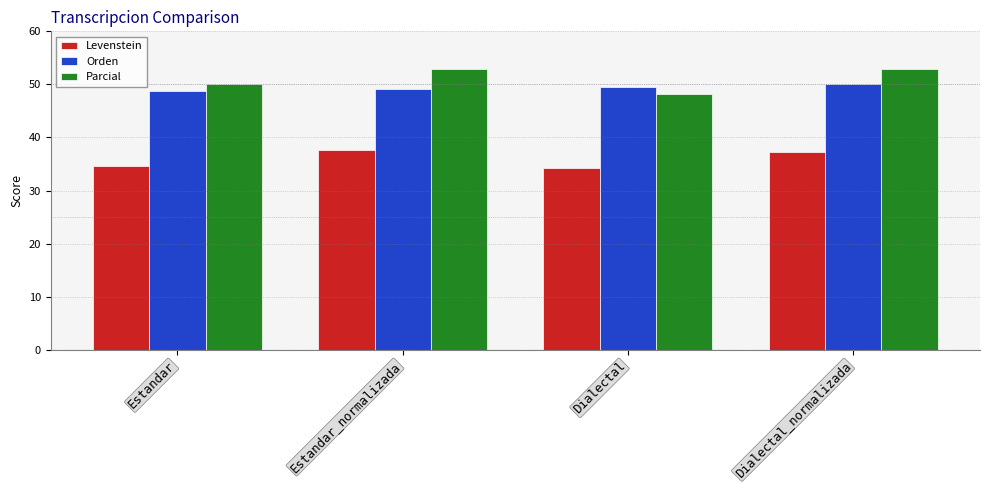

What is the value of the Orden bar at the 4th from the left?

50.0